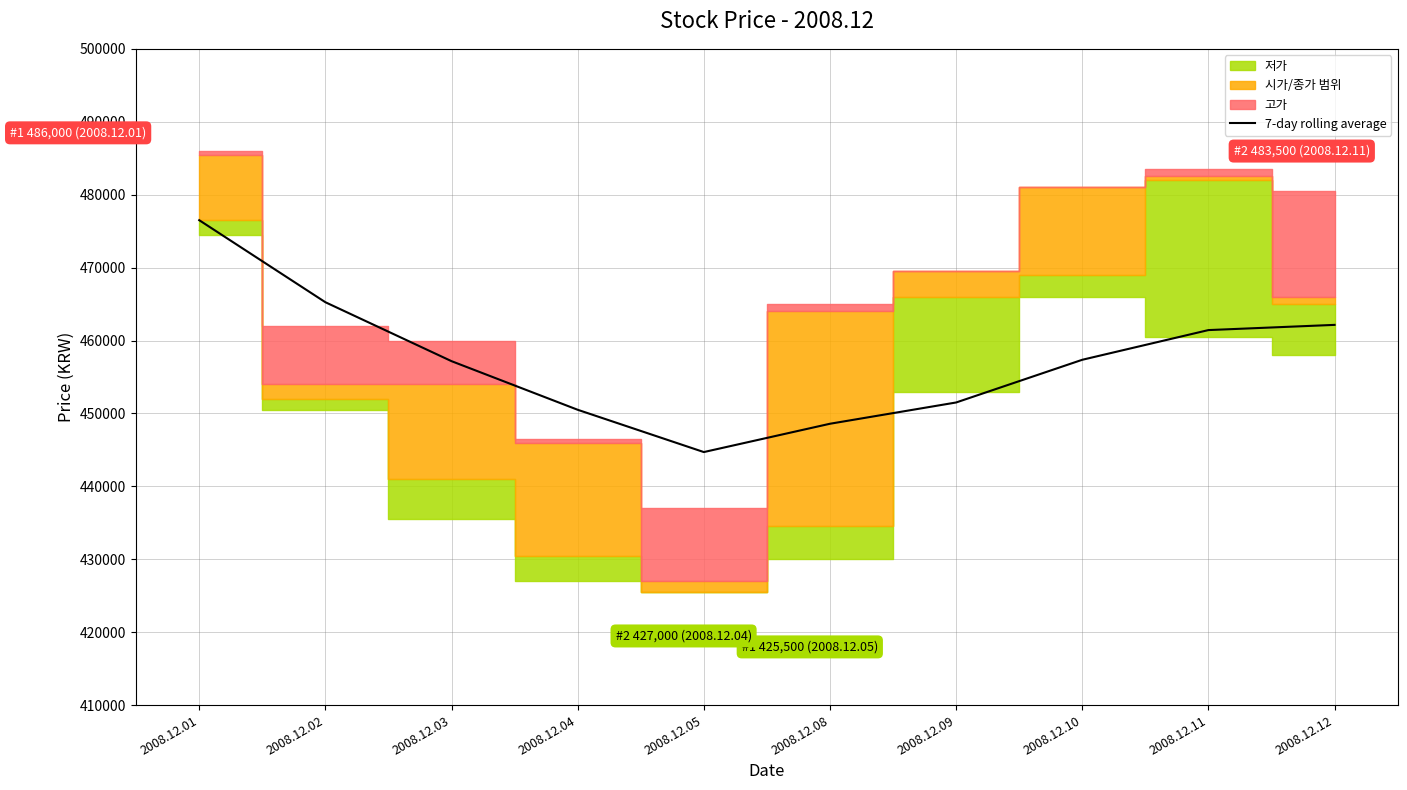

What is the ratio of the value at 2008.12.02 to the value at 2008.12.04?

1.0